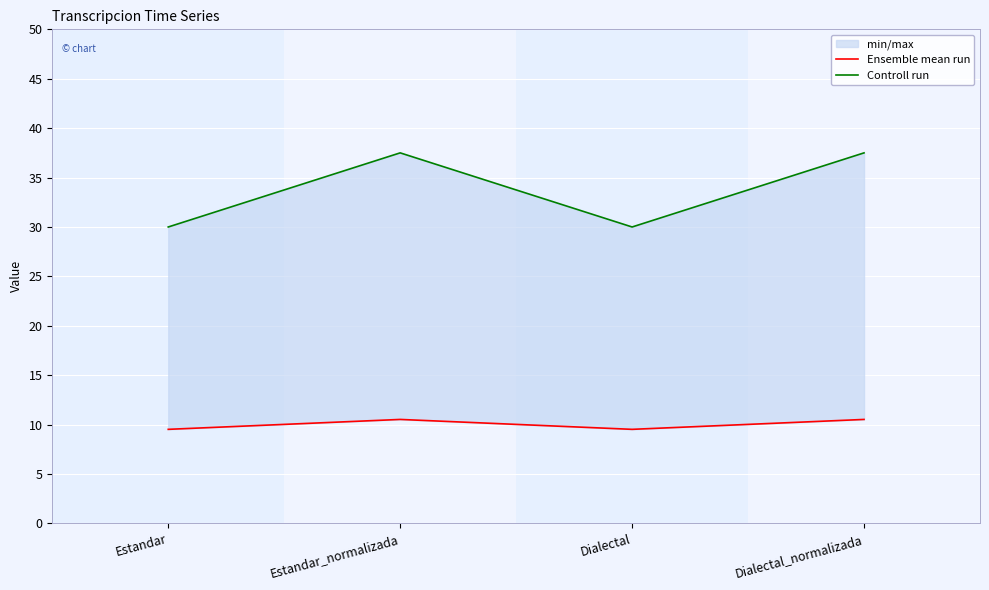

True or false: Ensemble mean run and Controll run intersect in this chart.

False